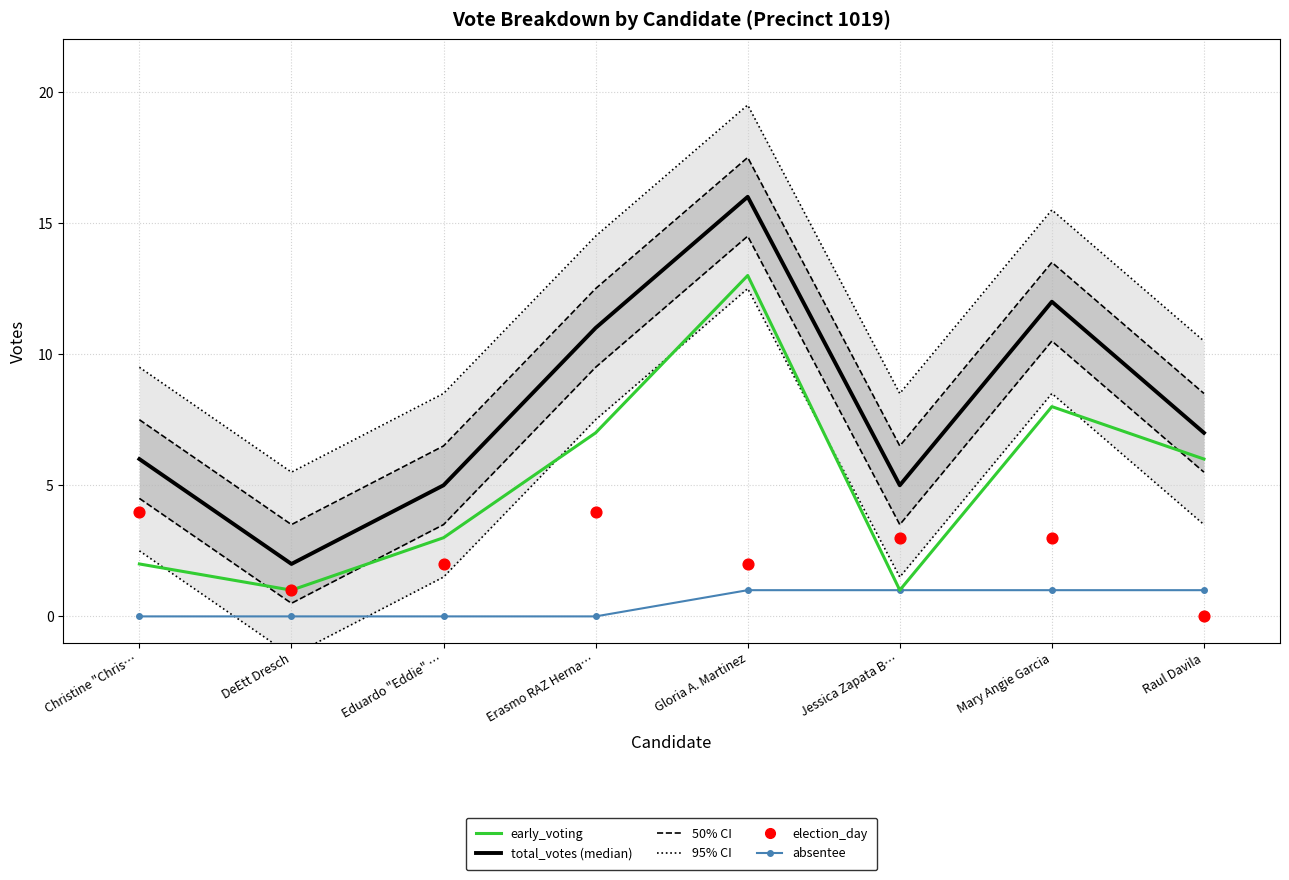

At which category is the sum across all series the highest?

Gloria A. Martinez